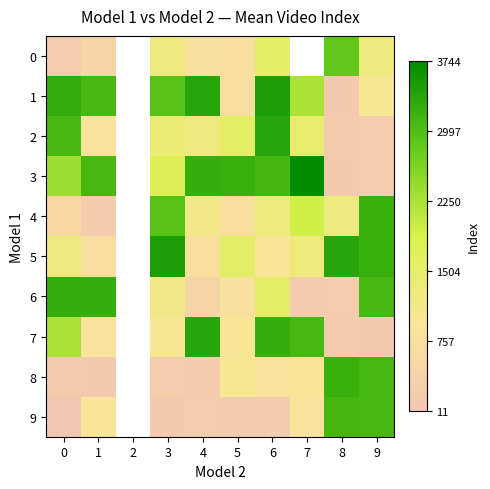

How many values in the 4 series exceed 2940?

1